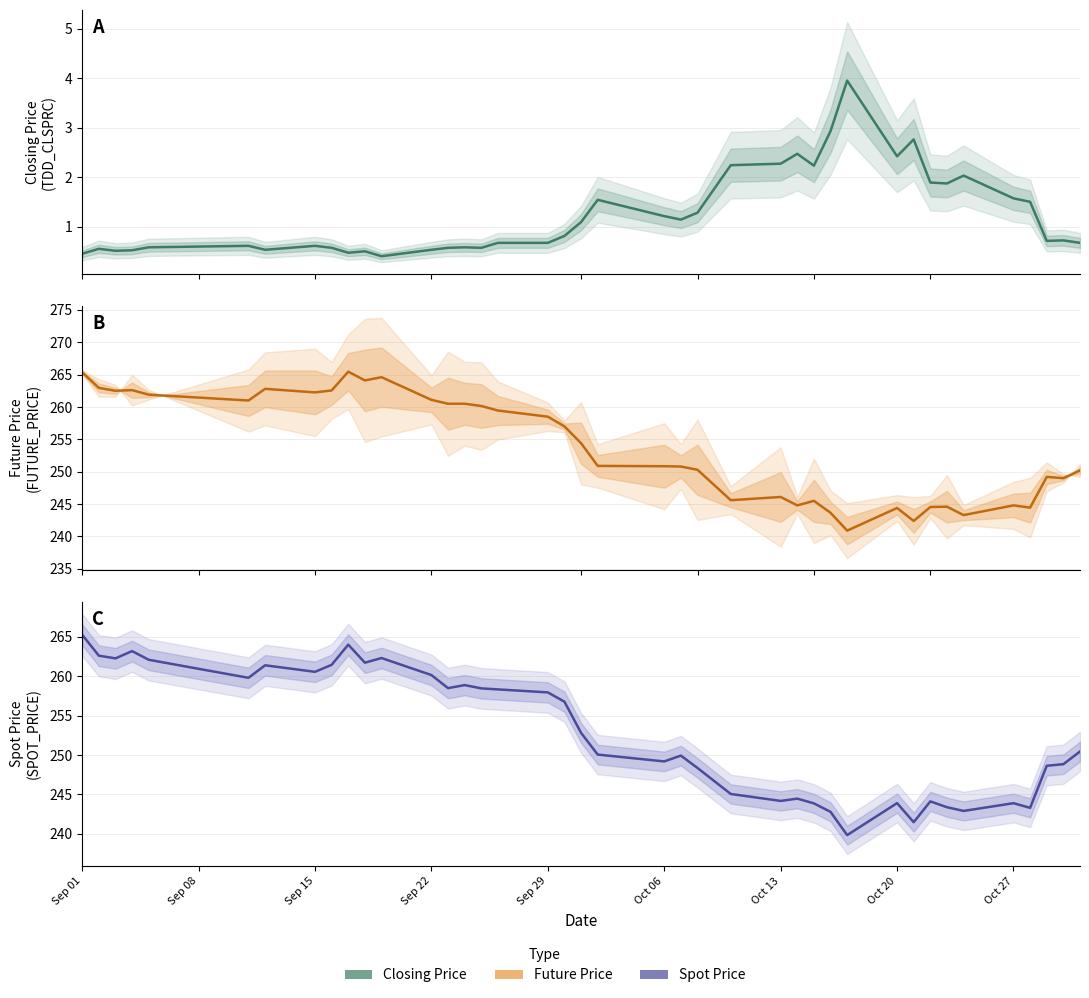

What is the average value of the Closing Price series?

1.2